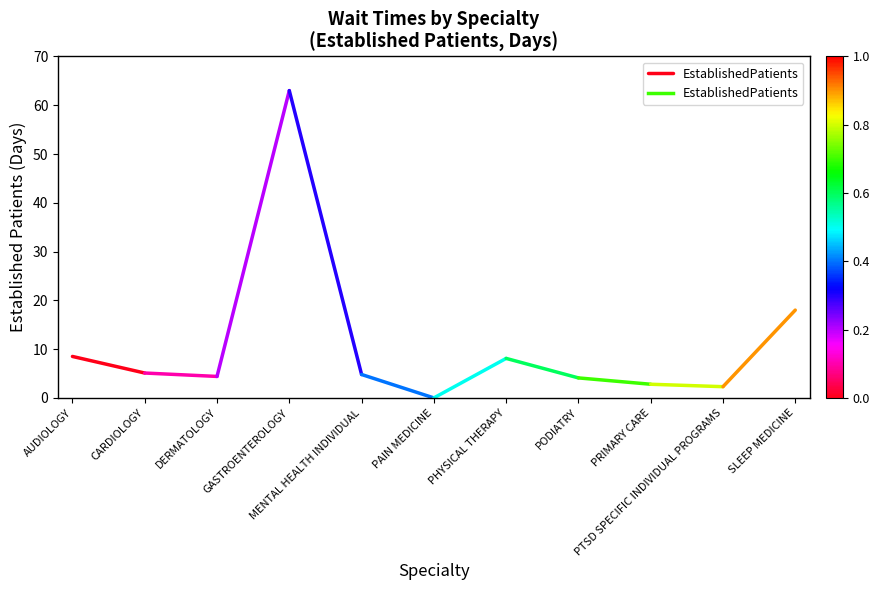

What is the label of the 2nd point from the left?

CARDIOLOGY